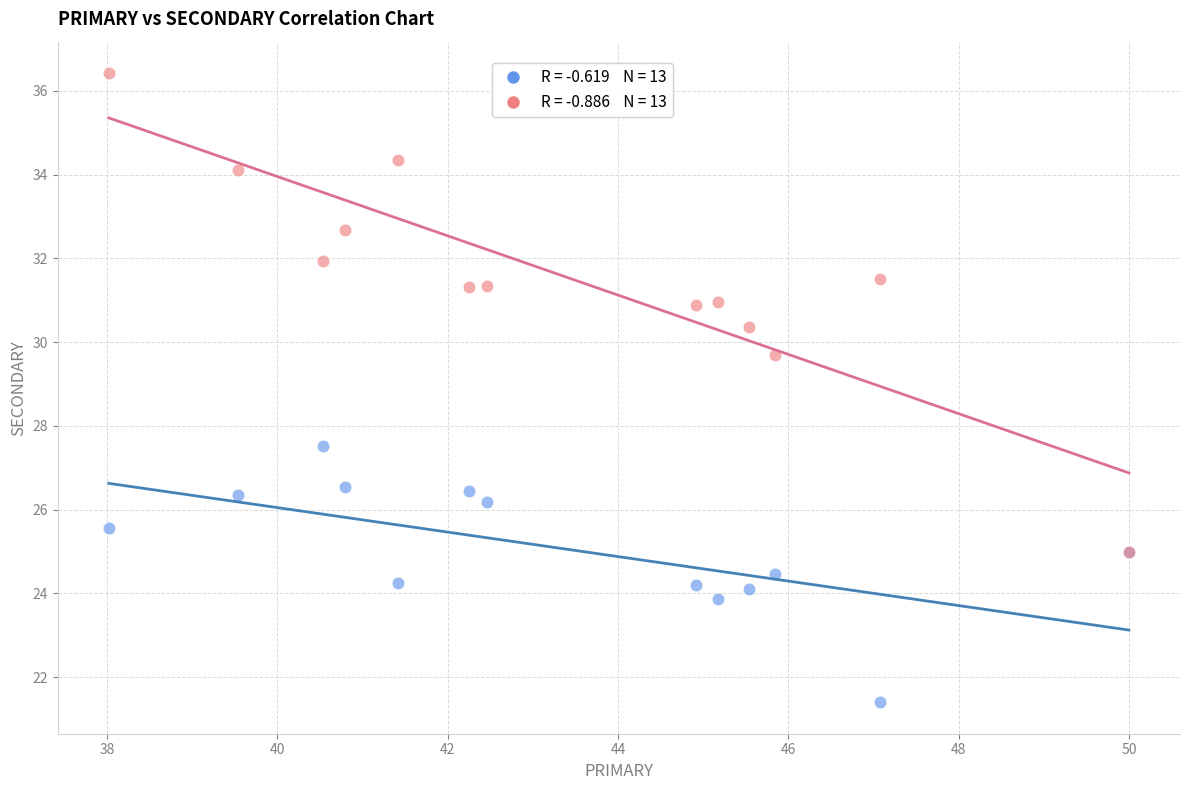

Across all series, what Y value is closest to 28?

27.5